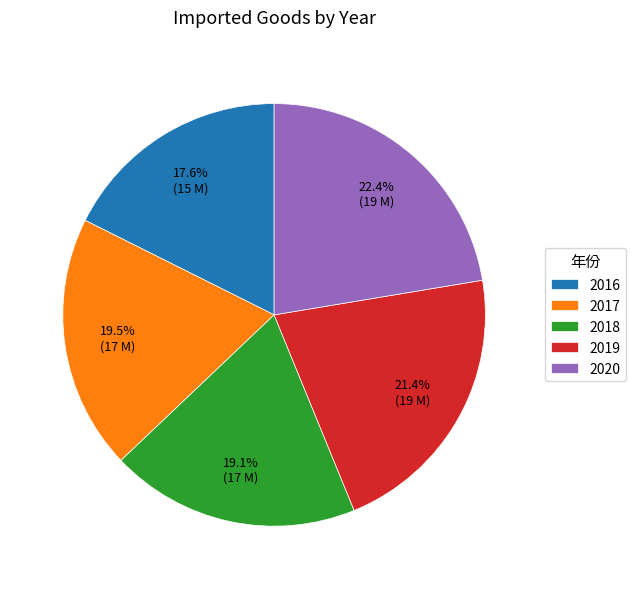

To the nearest percent, what portion does 2016 represent?

18%